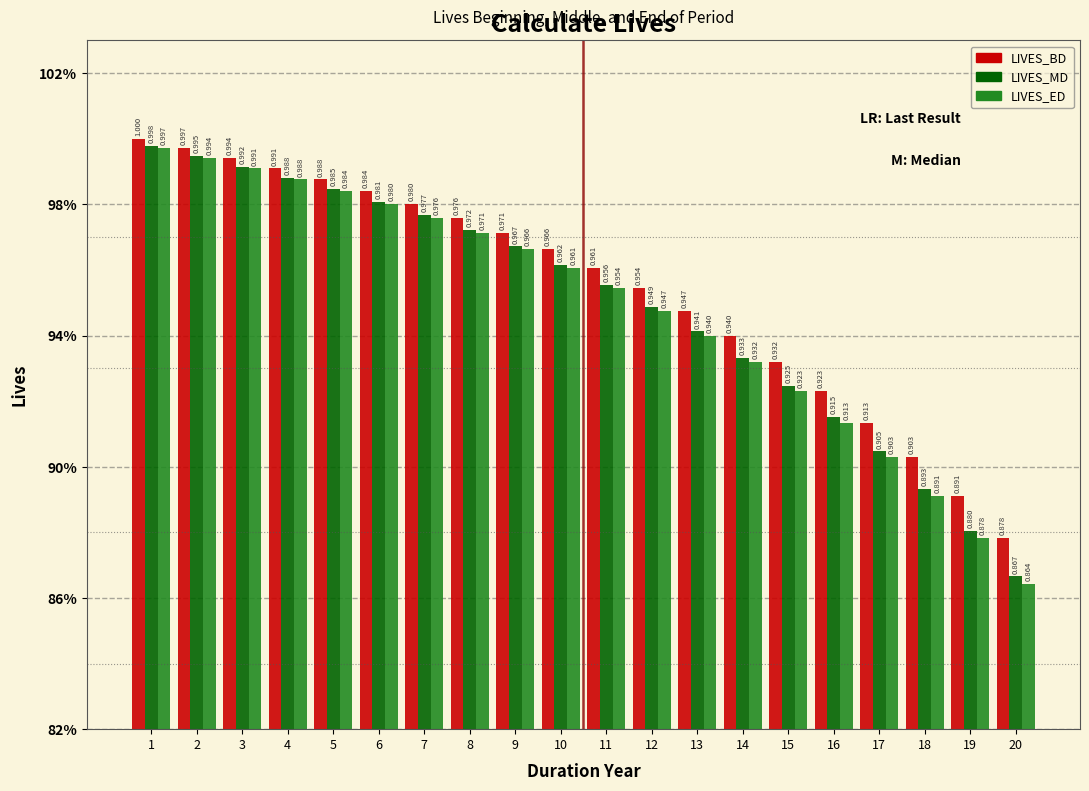

What are all the series names shown in the legend?

LIVES_BD, LIVES_MD, LIVES_ED